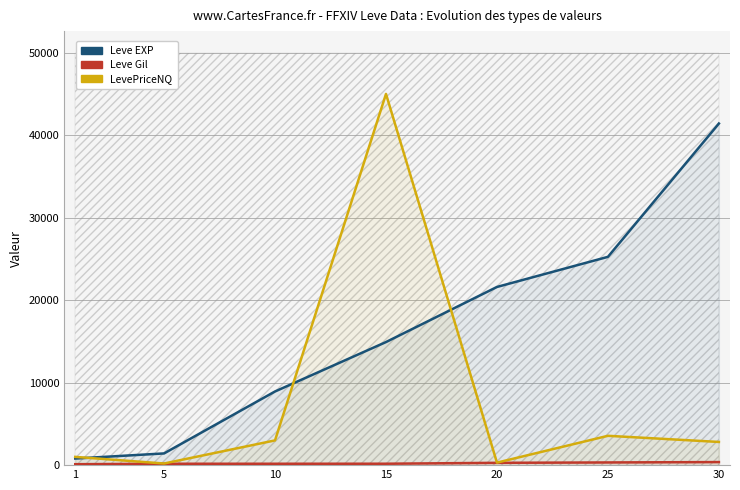

What is the sum of all LevePriceNQ values?

55868.5